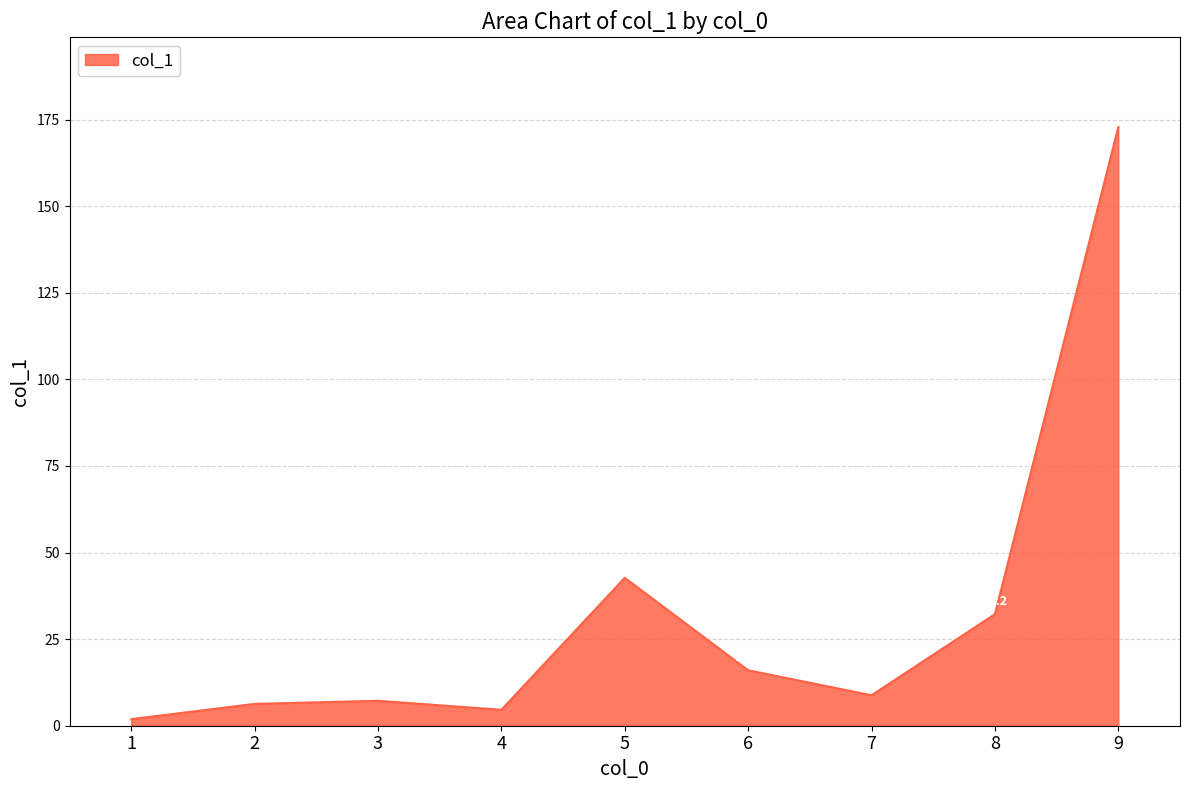

Which has a higher value, 5 or 1?

5